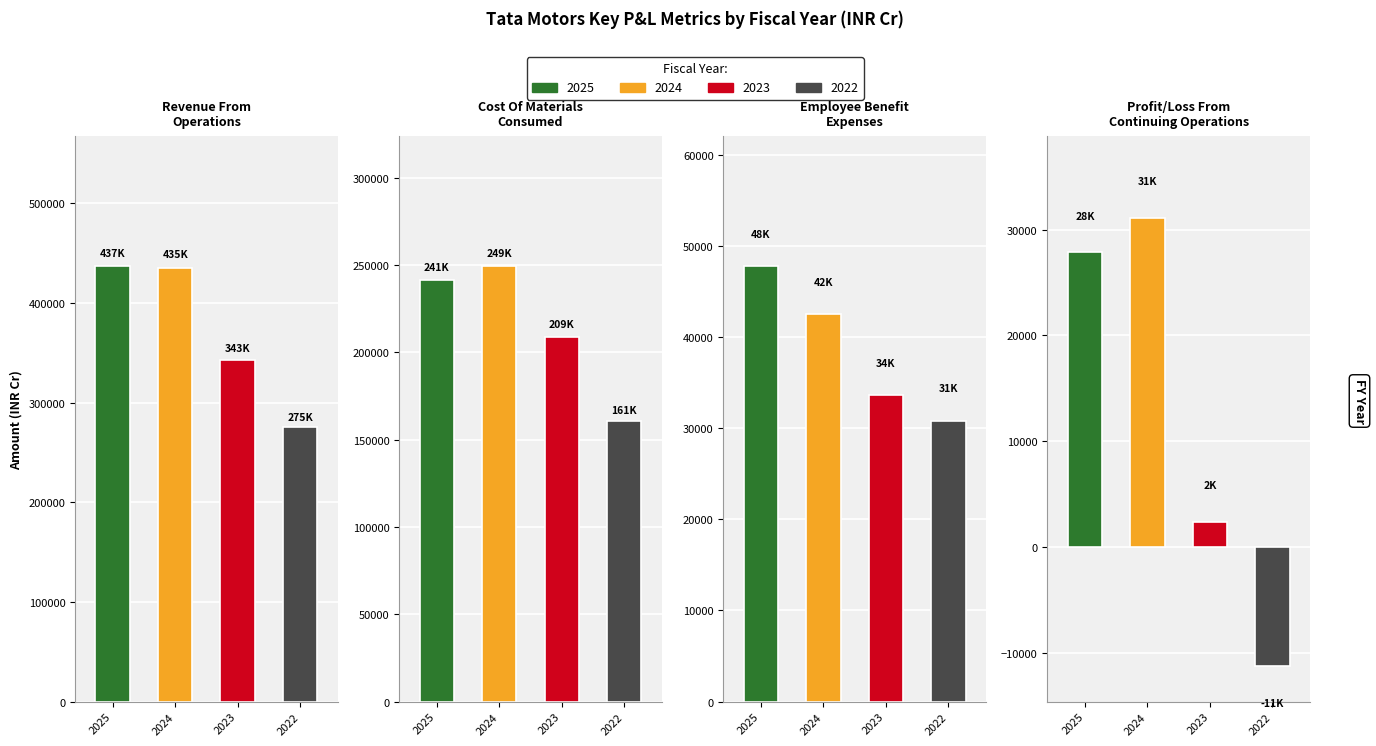

Count the number of data series in this chart.

4